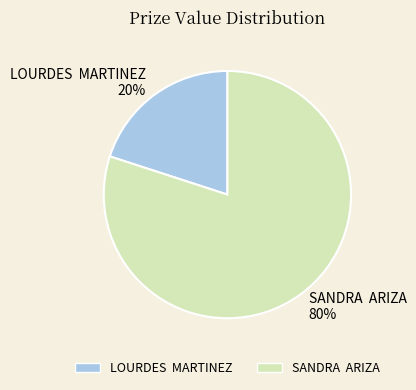

Which has a higher value, LOURDES MARTINEZ 20% or SANDRA ARIZA 80%?

SANDRA ARIZA 80%